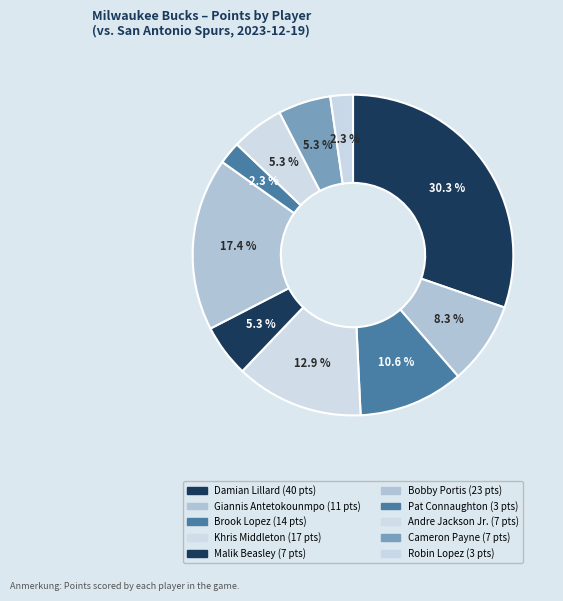

Count the number of slices in the pie.

10